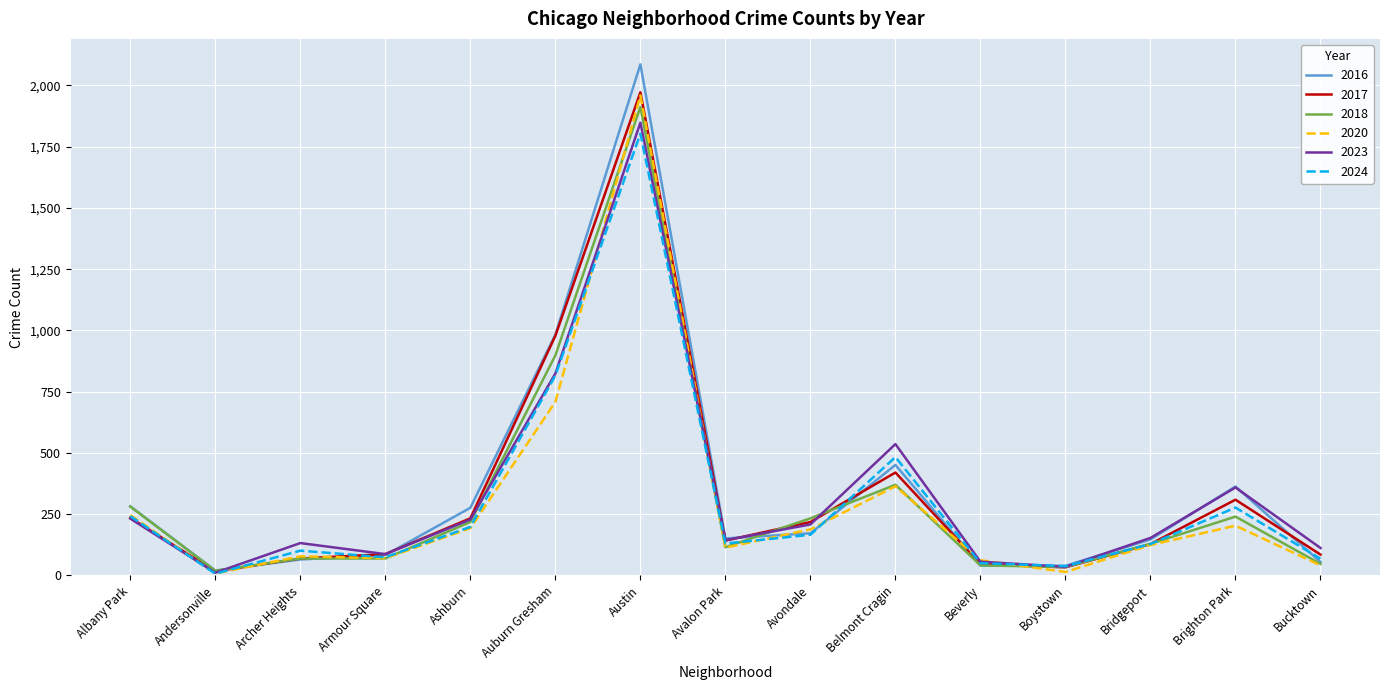

The value of 2023 at Beverly is 56. True or false?

True